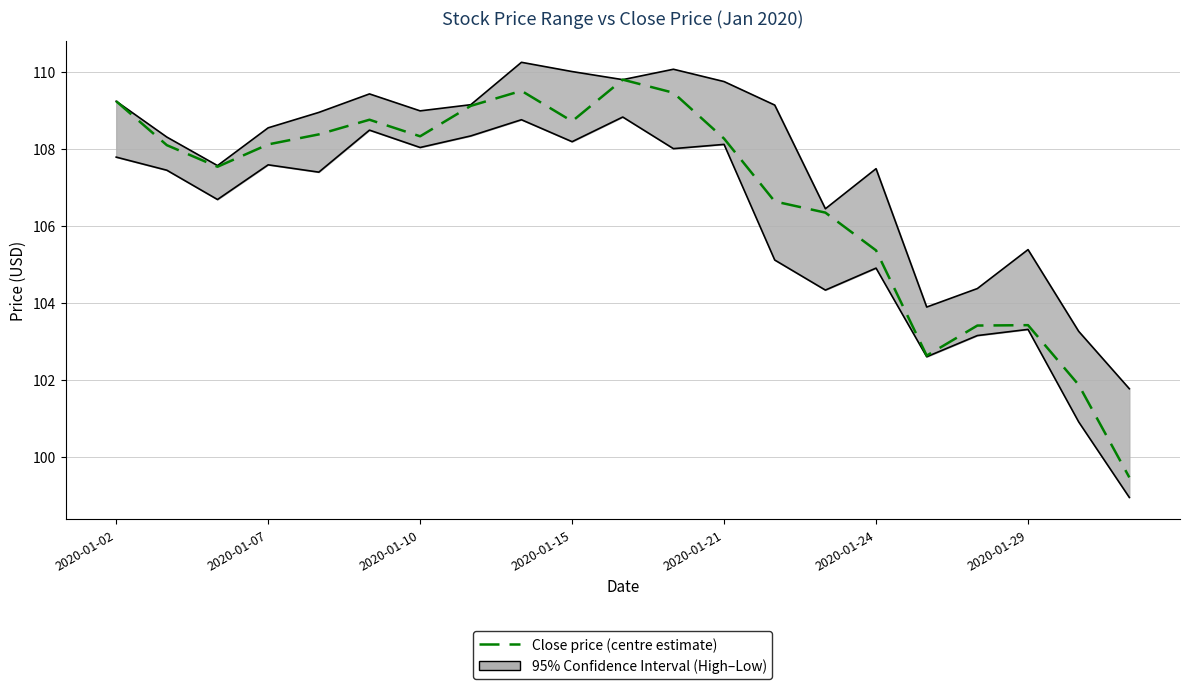

True or false: the data shows 106.3 at 14.

True